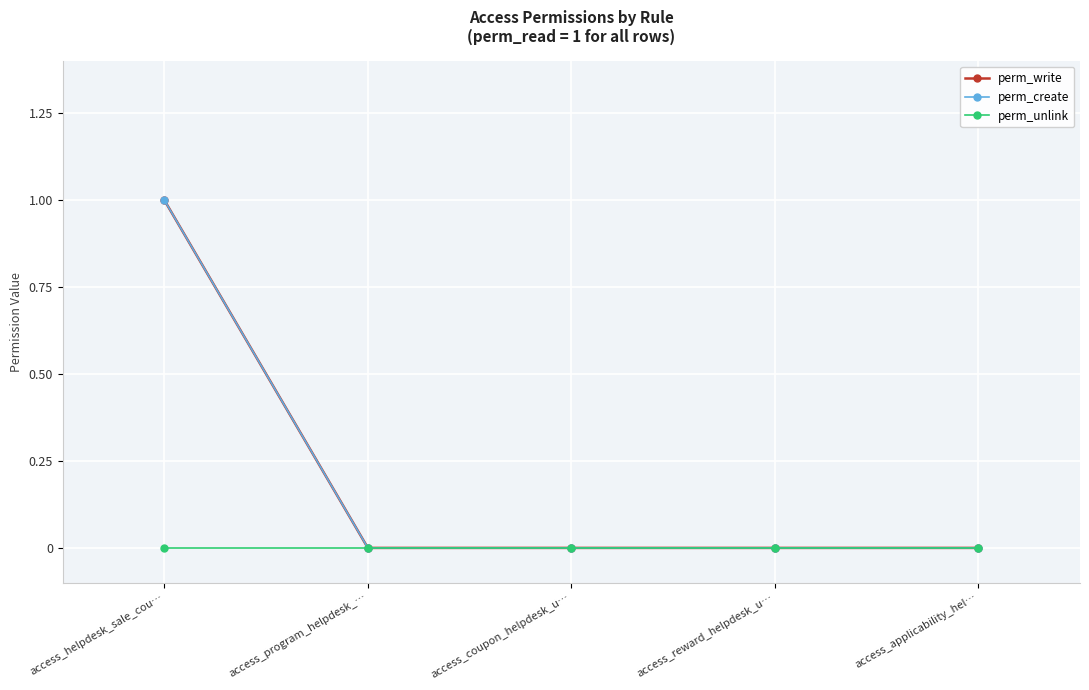

Does the chart have visible grid lines?

Yes